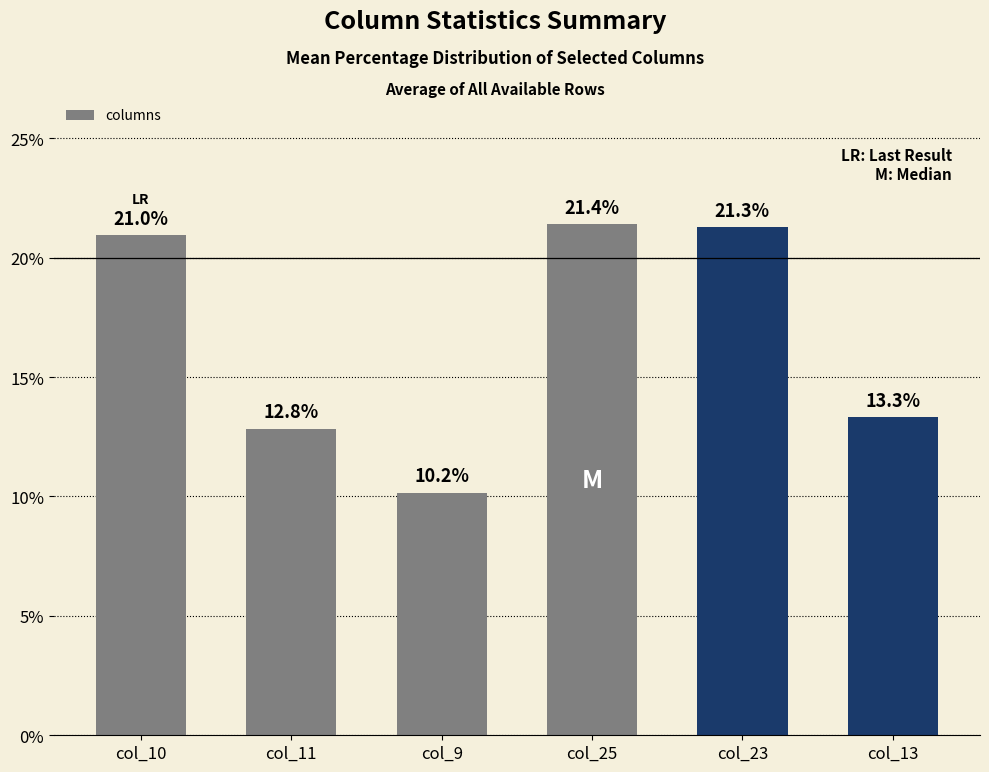

Is it true that the value at col_23 is 21.3?

True